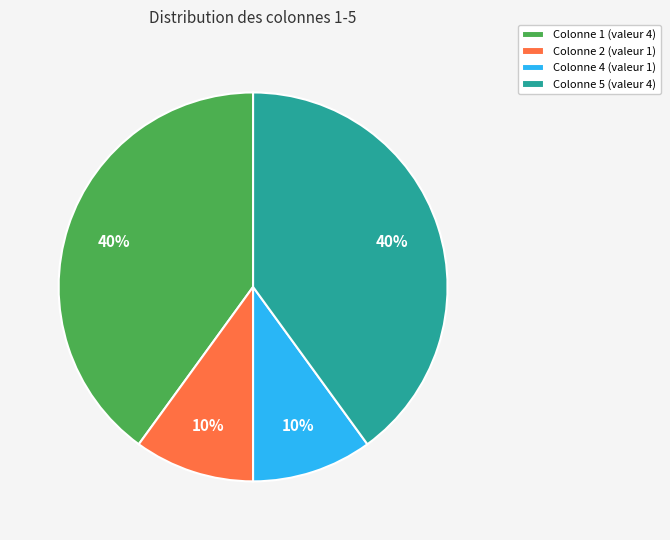

How many segments does this pie chart have?

4